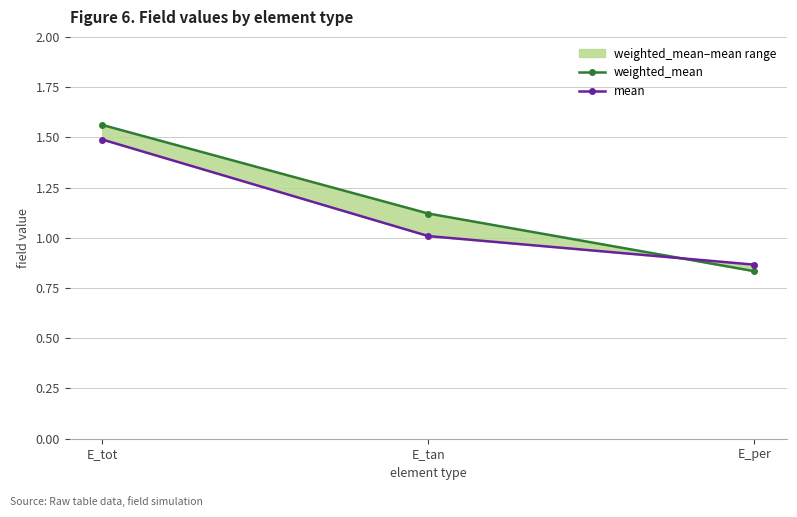

At how many categories does at least one series exceed 1?

2